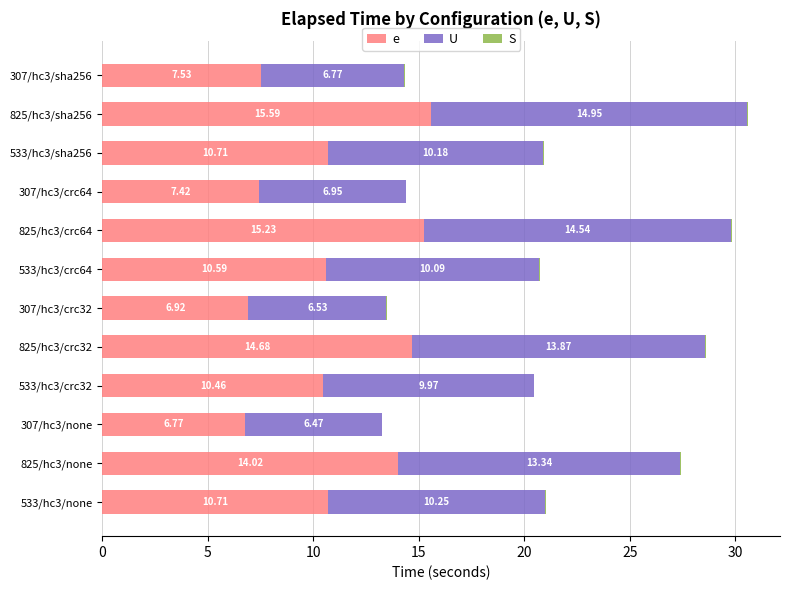

Which series changed the most between 307/hc3/none and 307/hc3/sha256?

e